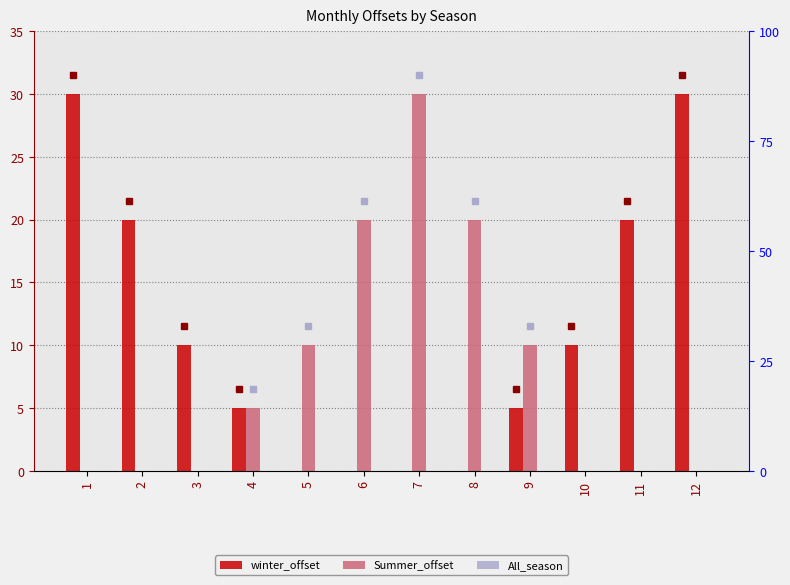

Count the winter_offset values in the range 0 to 20.

10